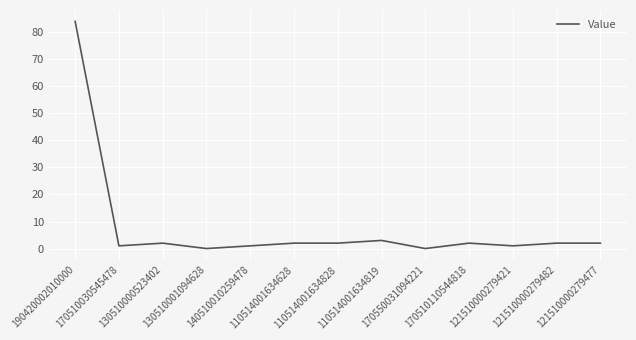

Reading left to right, what are all the values shown in this chart?

190420002010000=84	170510030545478=1	130510000523402=2	130510001094628=0	140510010259478=1	110514001634628=2	110514001634828=2	110514001634819=3	170550031094221=0	170510110544818=2	121510000279421=1	121510000279482=2	121510000279477=2